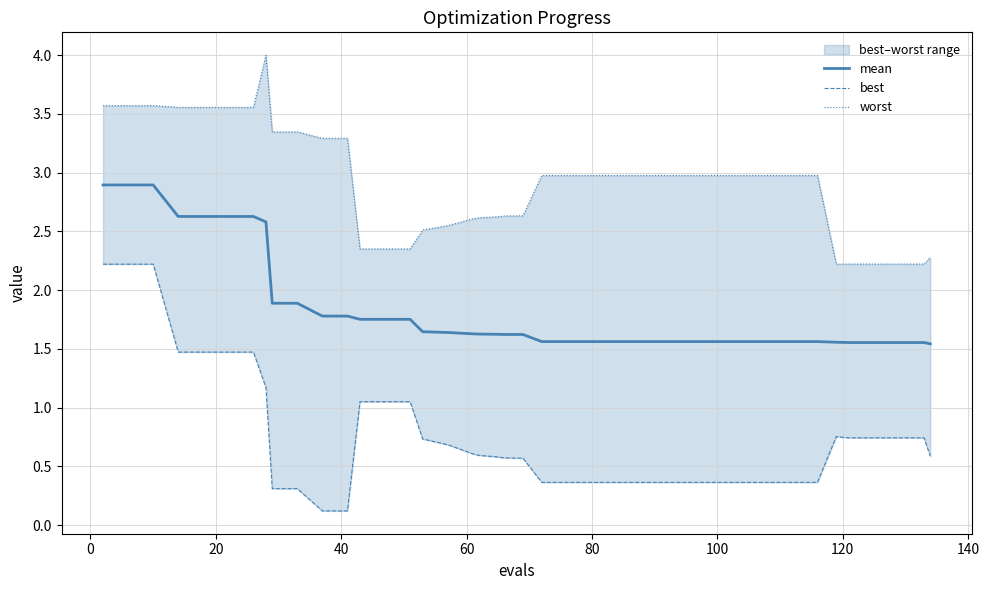

Which series has the largest range (max minus min)?

best